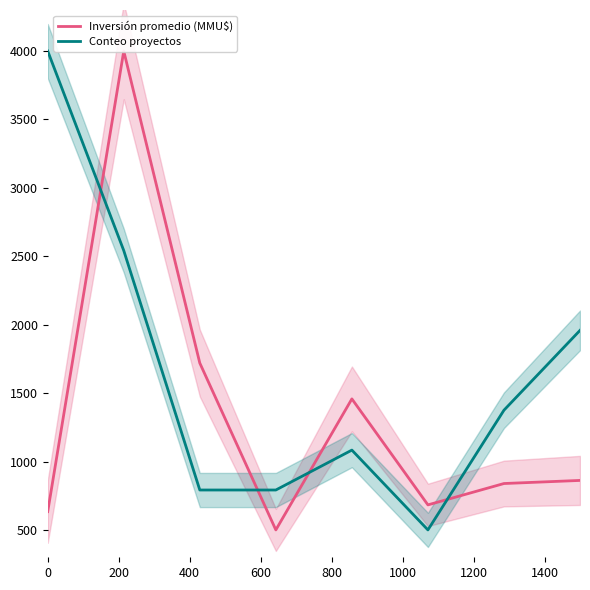

Reading left to right, list all the values displayed in this chart.

Inversión promedio (MMU$): 633.9	4000.0	1719.5	500.0	1457.6	682.9	839.0	861.7
Conteo proyectos: 4000.0	2541.7	791.7	791.7	1083.3	500.0	1375.0	1958.3